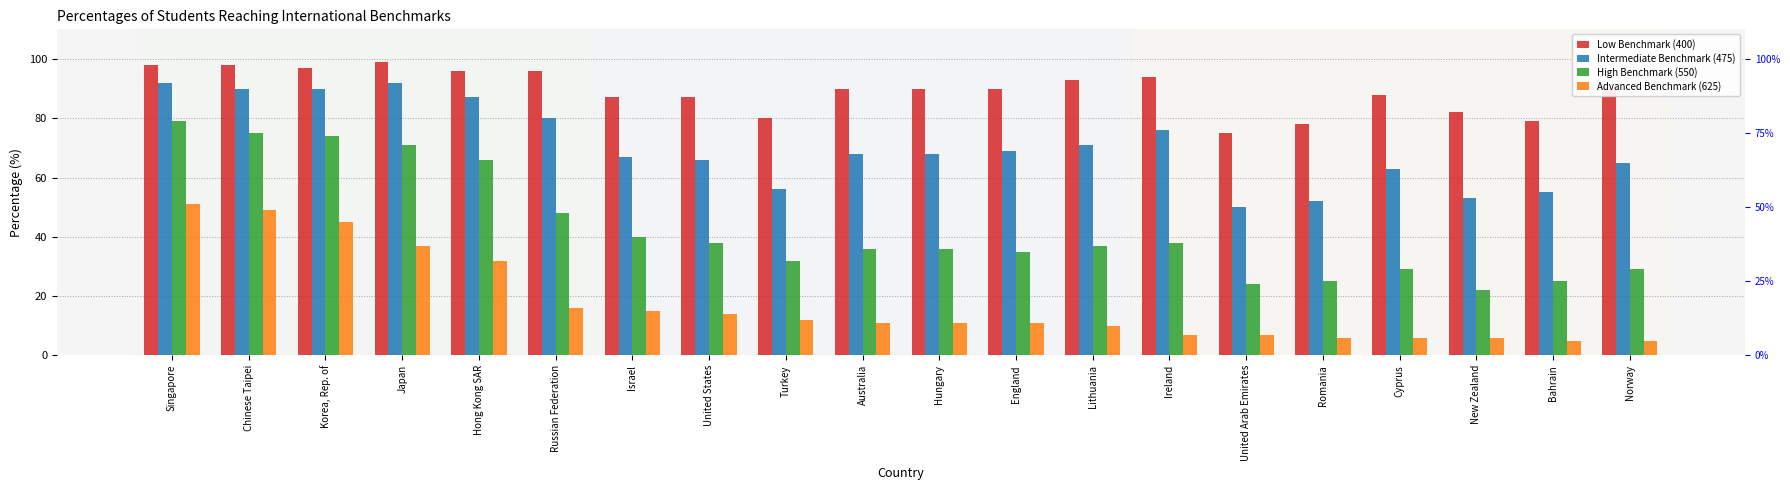

At how many categories does at least one series exceed 51?

20